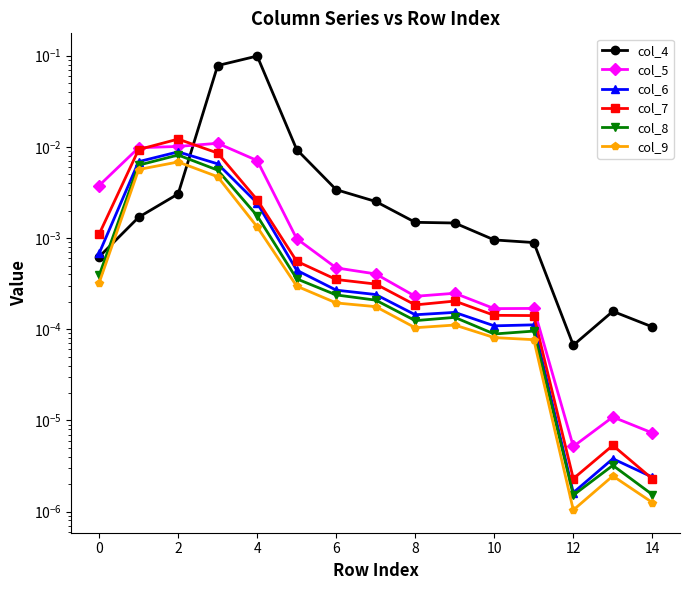

What are all the series names shown in the legend?

col_4, col_5, col_6, col_7, col_8, col_9